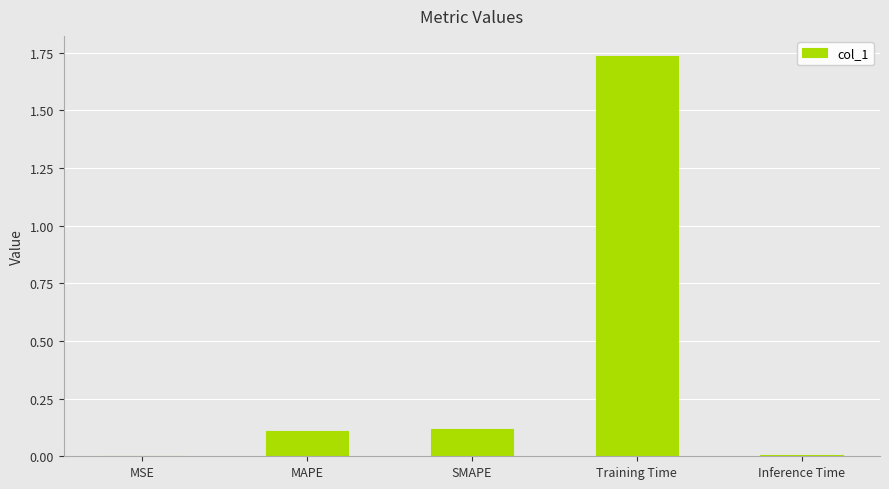

Which category has the highest value across all series?

Training Time